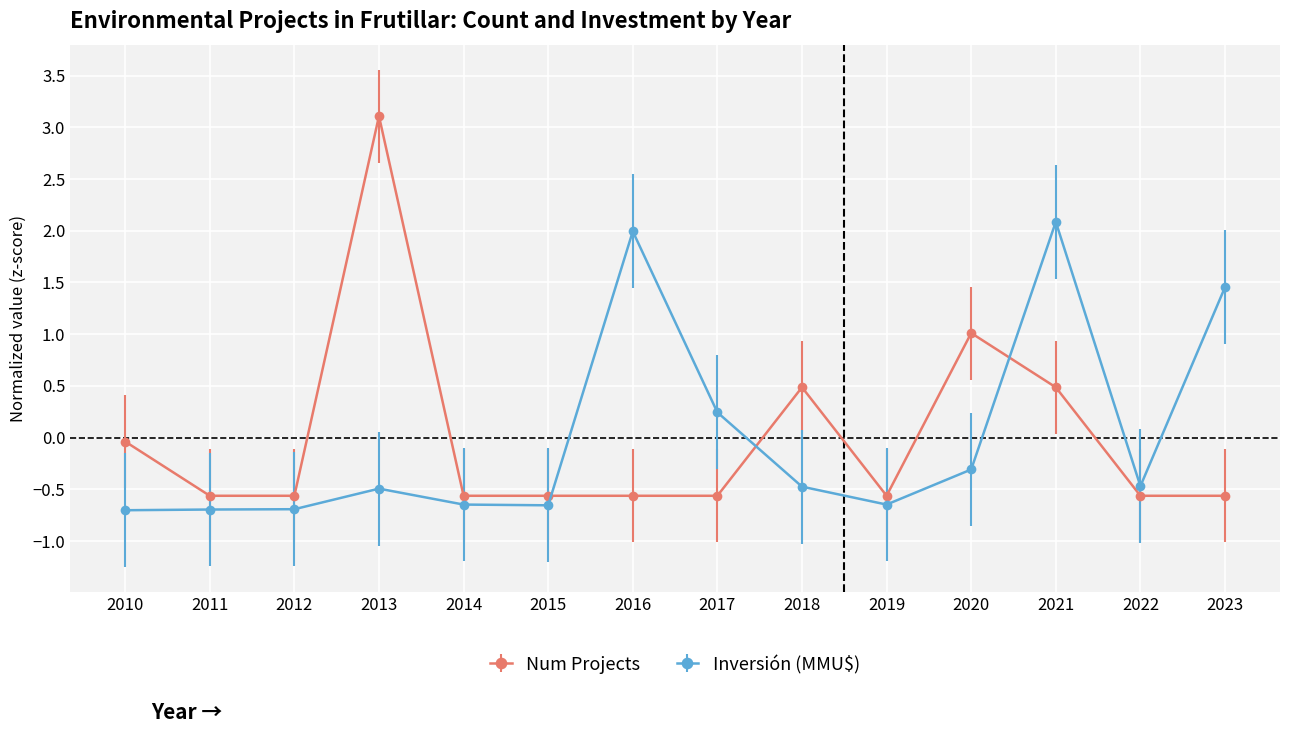

What is the total value across all series at 2016?

1.4